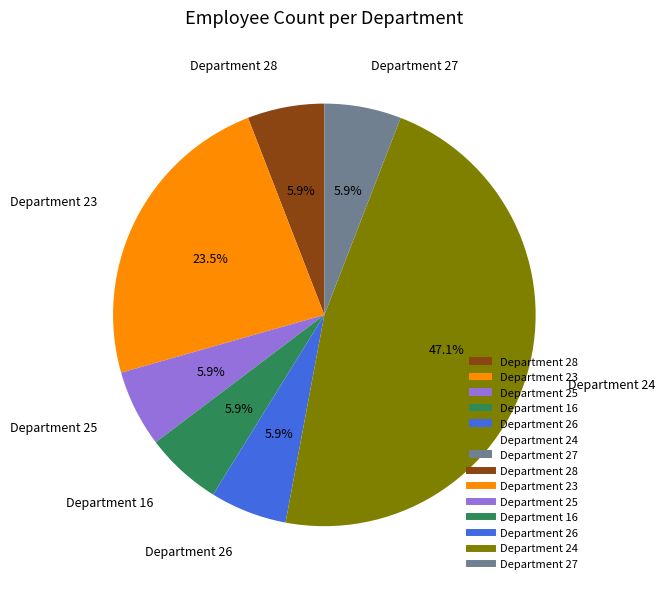

Approximately how many times larger is the value at Department 16 compared to Department 28?

1.0